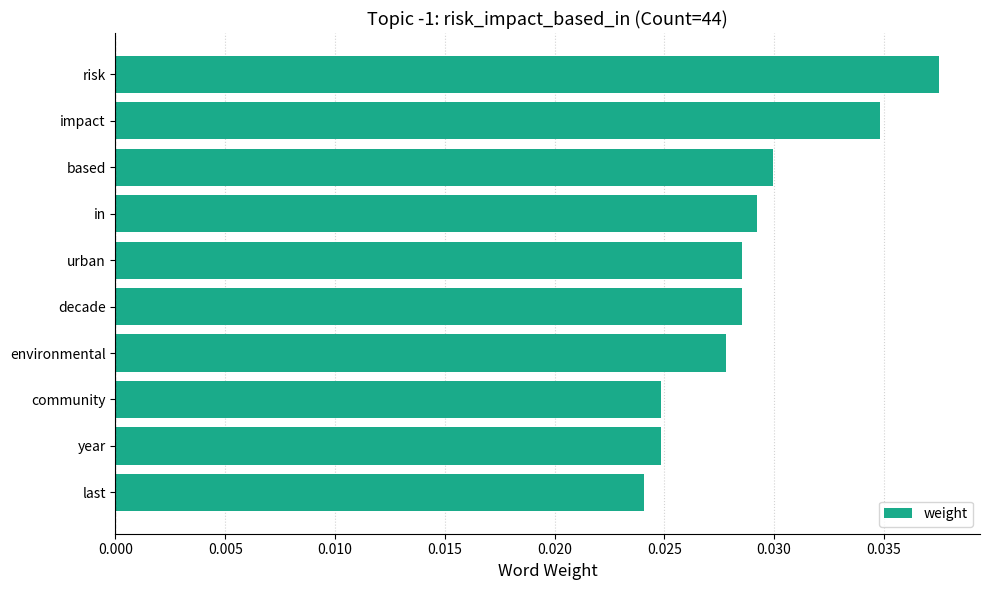

Count the number of categories in the chart.

10